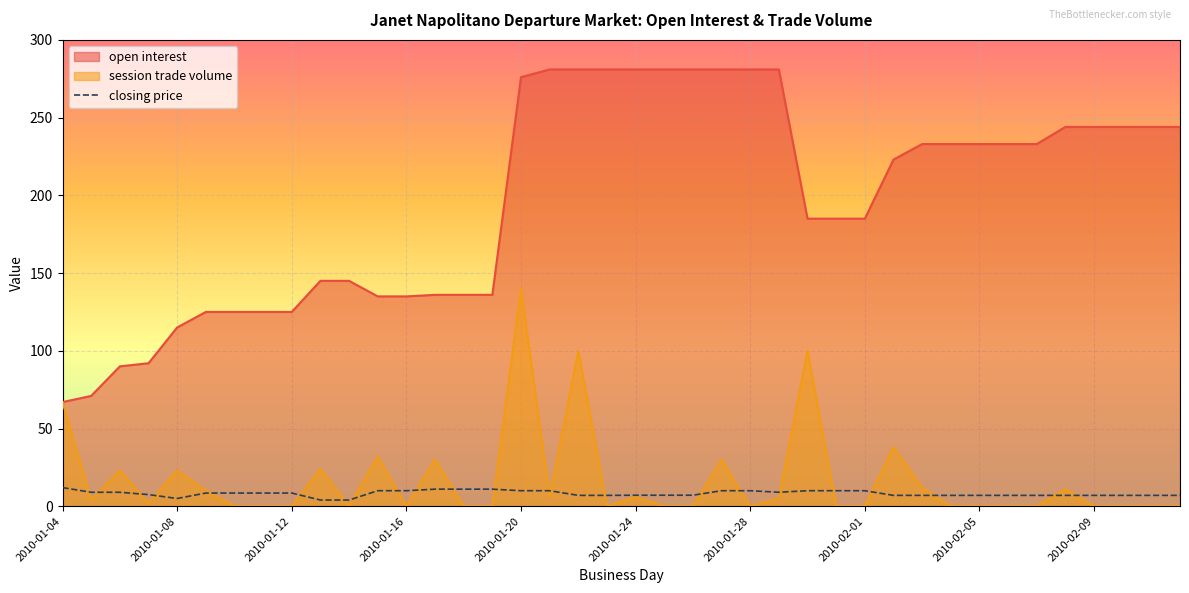

List the series in order of their peak value, highest first.

open interest, session trade volume, closing price